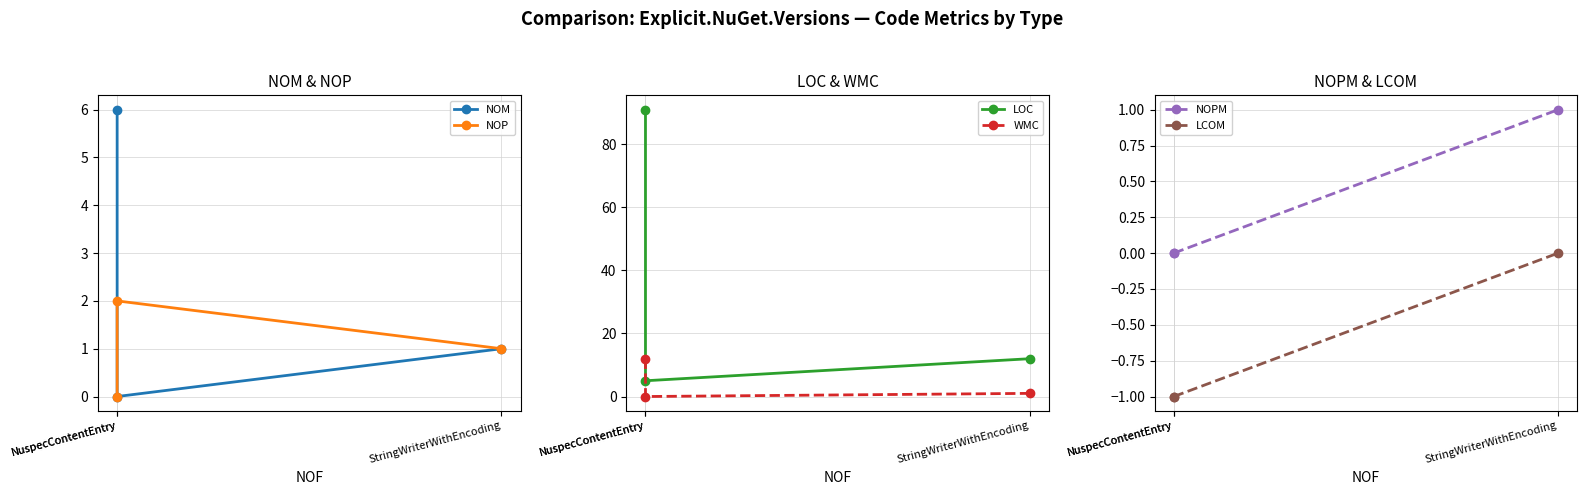

Reading left to right, transcribe all the data shown in this chart.

NOM: NuspecContentEntry=6	NuspecContentEntry=0	StringWriterWithEncoding=1
NOP: NuspecContentEntry=0	NuspecContentEntry=2	StringWriterWithEncoding=1
LOC: NuspecContentEntry=91	NuspecContentEntry=5	StringWriterWithEncoding=12
WMC: NuspecContentEntry=12	NuspecContentEntry=0	StringWriterWithEncoding=1
NOPM: NuspecContentEntry=0	NuspecContentEntry=0	StringWriterWithEncoding=1
LCOM: NuspecContentEntry=-1	NuspecContentEntry=-1	StringWriterWithEncoding=0